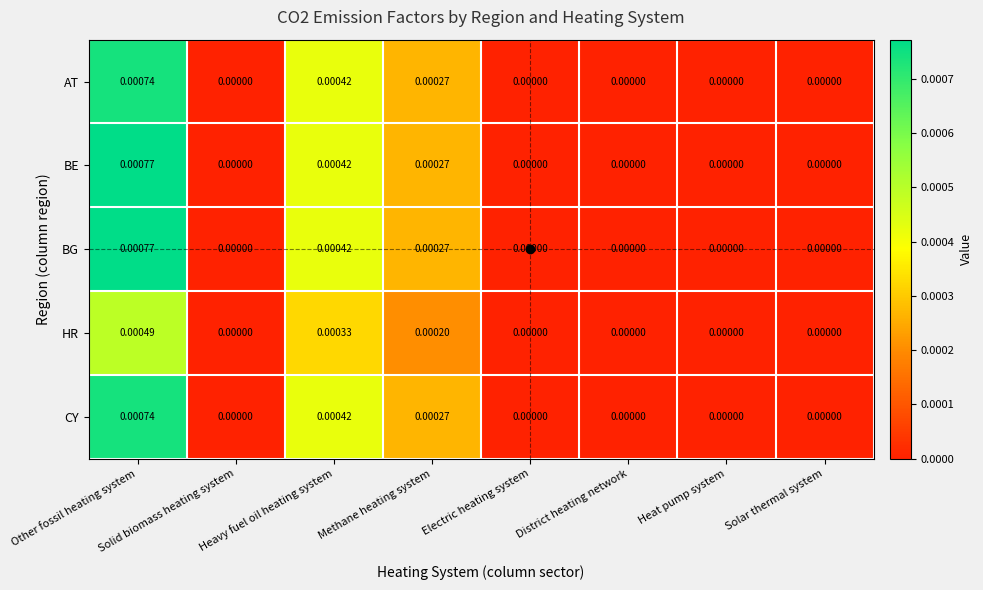

Which category has the highest value in the BG series?

Other fossil heating system